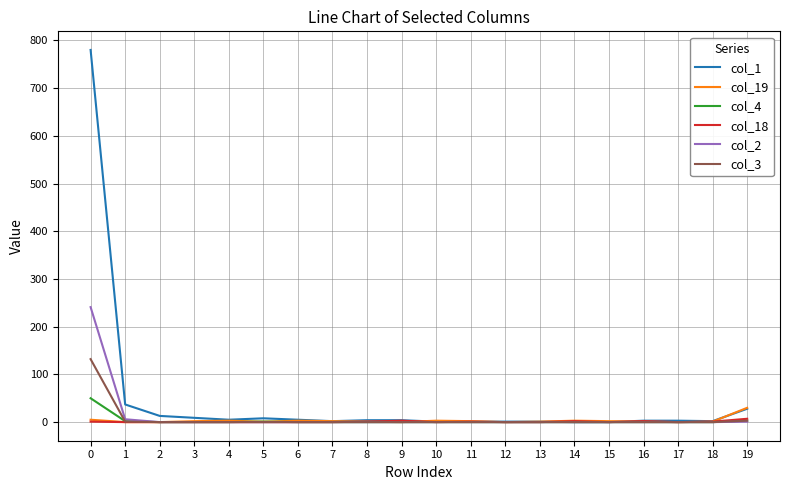

Count the number of categories in the chart.

20